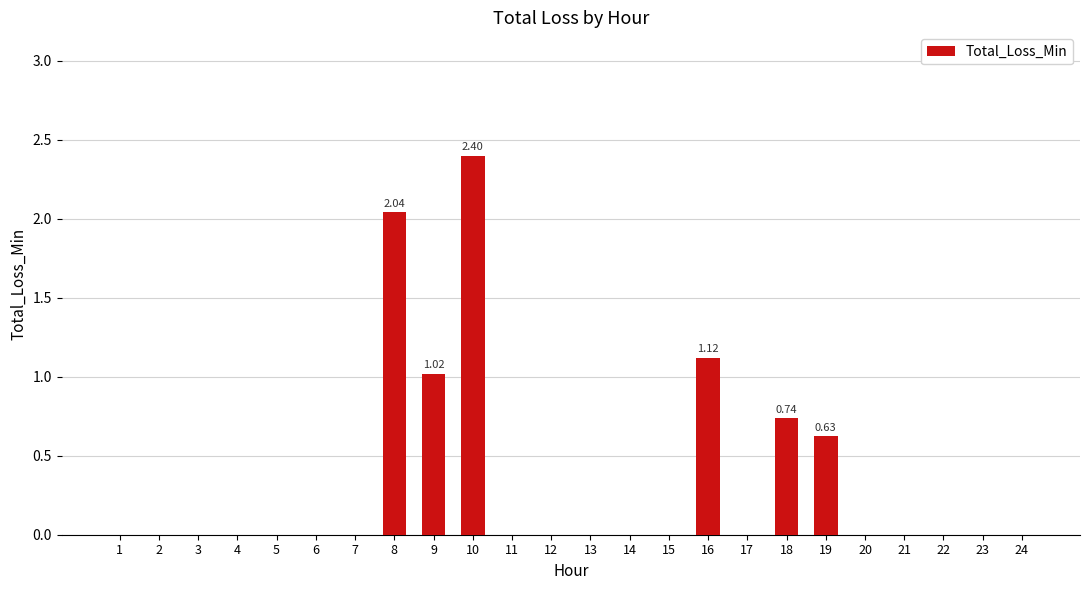

Rank the categories by value from highest to lowest.

10, 8, 16, 9, 18, 19, 1, 2, 3, 4, 5, 6, 7, 11, 12, 13, 14, 15, 17, 20, 21, 22, 23, 24